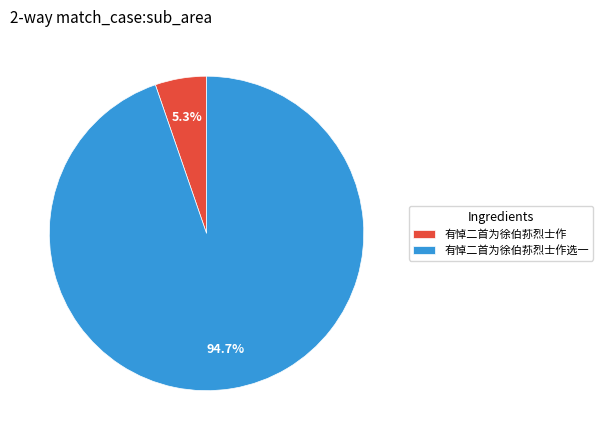

To the nearest percent, what is the combined percentage of 有悼二首为徐伯荪烈士作选一 and 有悼二首为徐伯荪烈士作?

100%